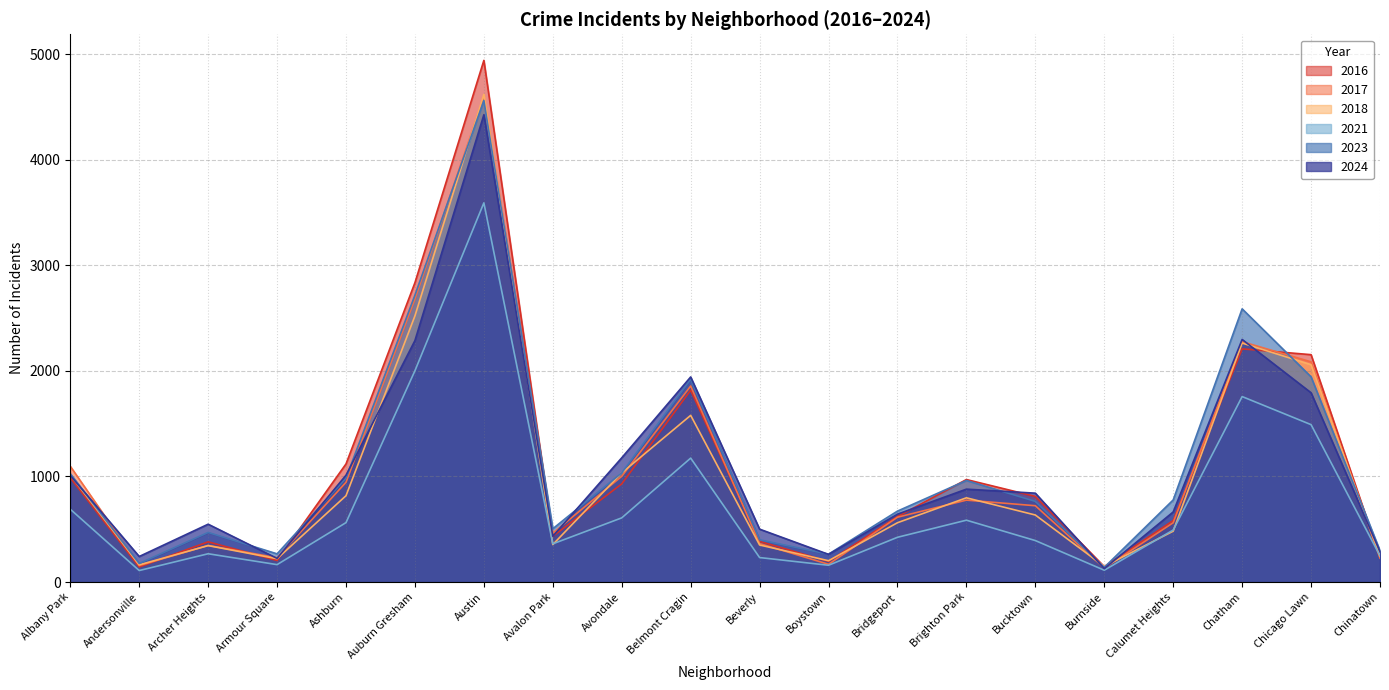

Reading left to right, transcribe all the data shown in this chart.

2017: 1097	156	347	230	945	2683	4596	463	1002	1857	365	168	614	776	723	132	562	2277	2086	226
2023: 1027	176	470	267	985	2718	4562	505	1034	1921	400	264	672	962	764	139	778	2588	1944	297
2024: 1010	242	548	224	1012	2288	4427	434	1177	1943	501	262	643	880	842	127	664	2298	1793	288
2016: 988	143	381	204	1119	2836	4942	433	930	1817	385	195	620	971	811	146	582	2209	2154	234
2018: 1015	163	345	221	818	2522	4620	355	1034	1579	351	202	562	798	635	148	482	2264	2059	245
2021: 690	109	268	165	563	2002	3592	362	608	1174	232	159	424	586	393	112	493	1757	1491	248